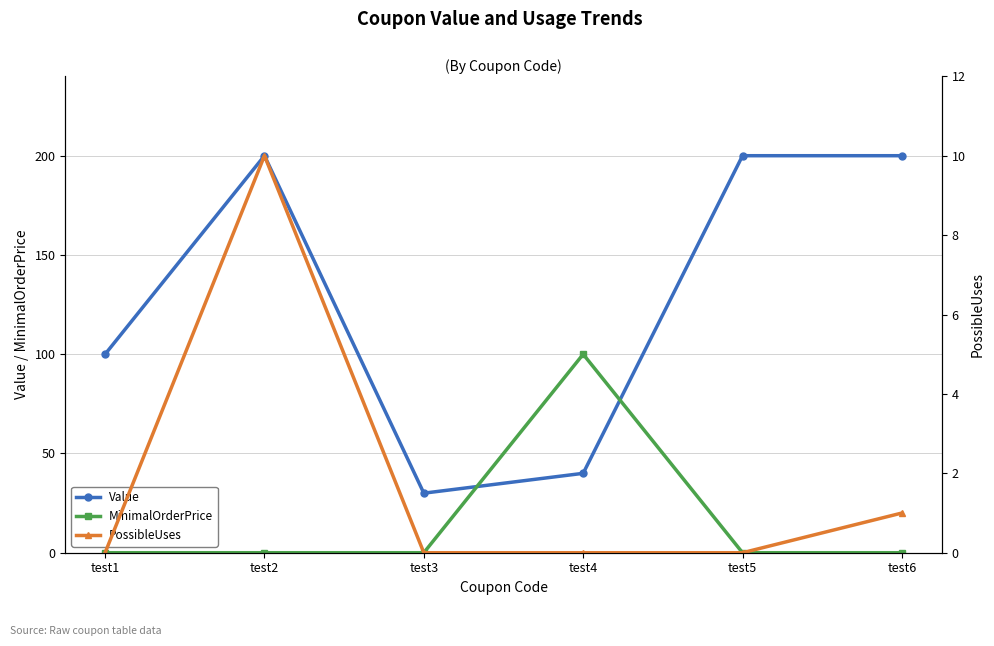

Which category has the lowest value in the MinimalOrderPrice series?

test1